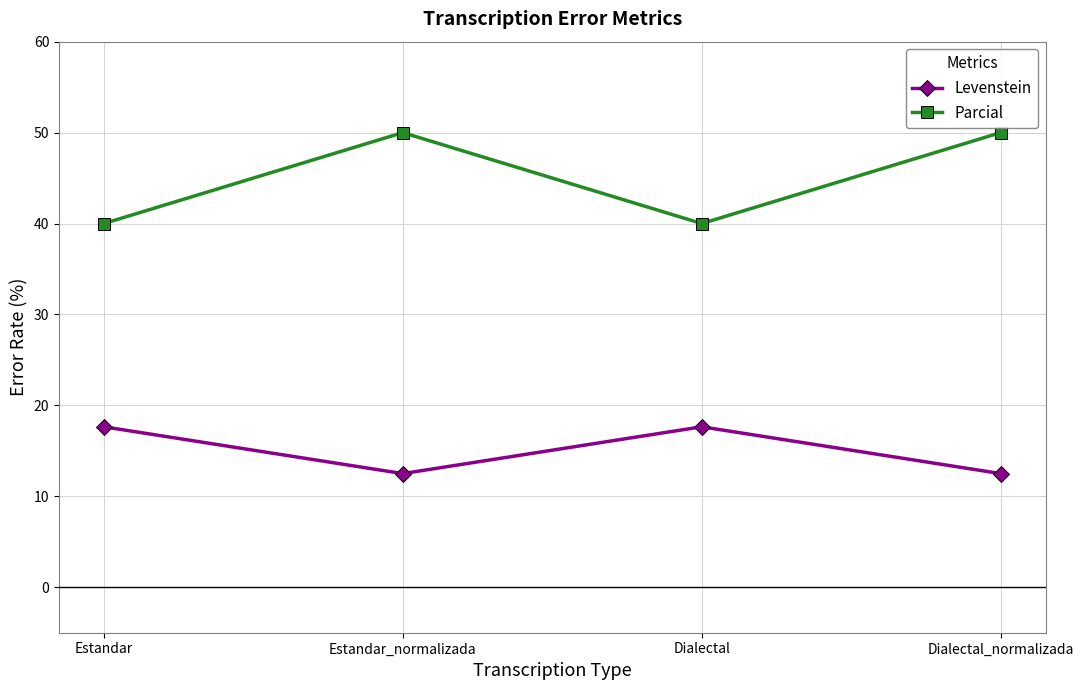

What is the label of the 3rd point from the left?

Dialectal